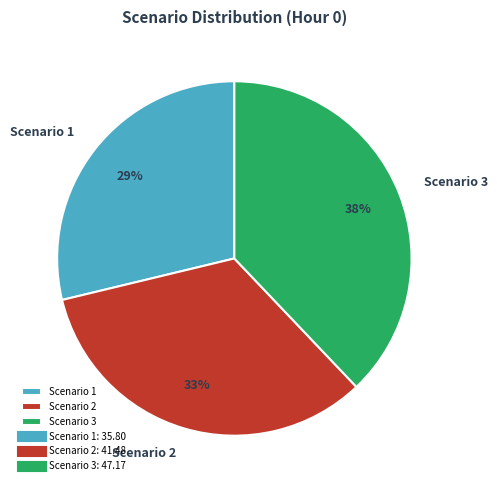

Count the number of slices in the pie.

3